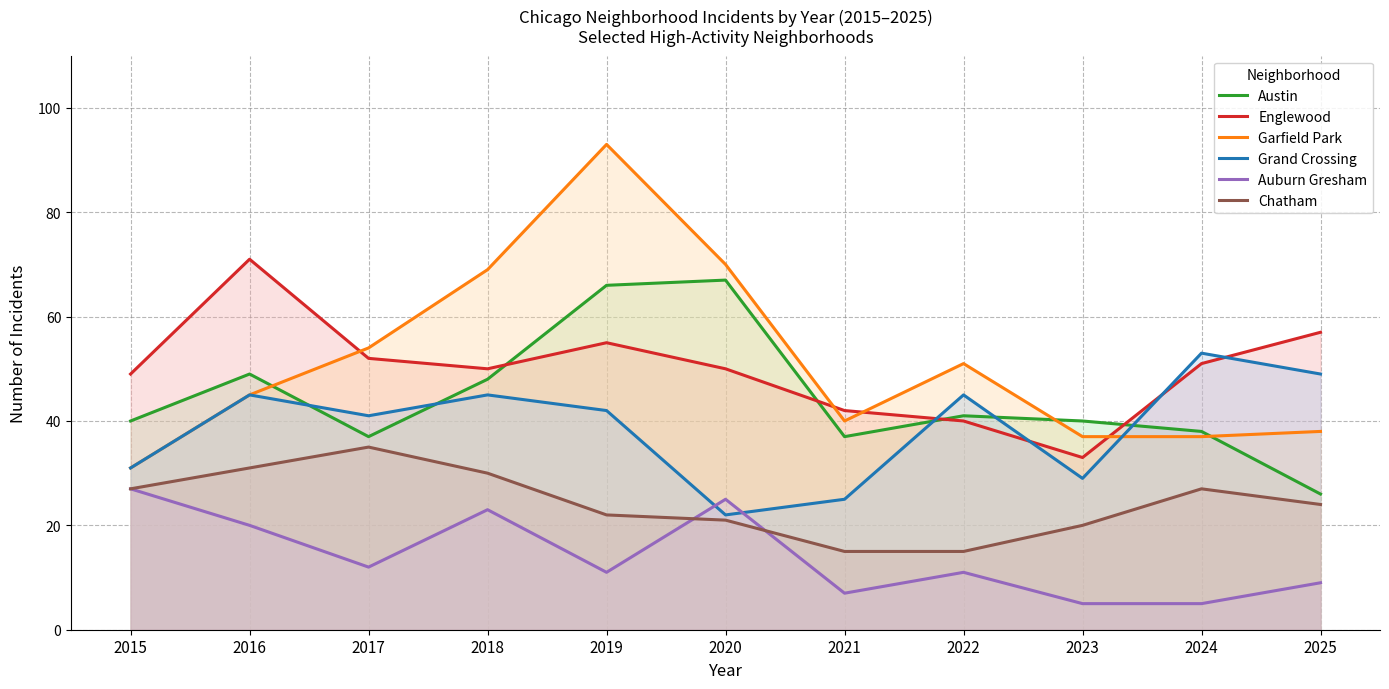

Reading left to right, what are all the values shown in this chart?

Austin: 40	49	37	48	66	67	37	41	40	38	26
Englewood: 49	71	52	50	55	50	42	40	33	51	57
Garfield Park: 31	45	54	69	93	70	40	51	37	37	38
Grand Crossing: 31	45	41	45	42	22	25	45	29	53	49
Auburn Gresham: 27	20	12	23	11	25	7	11	5	5	9
Chatham: 27	31	35	30	22	21	15	15	20	27	24